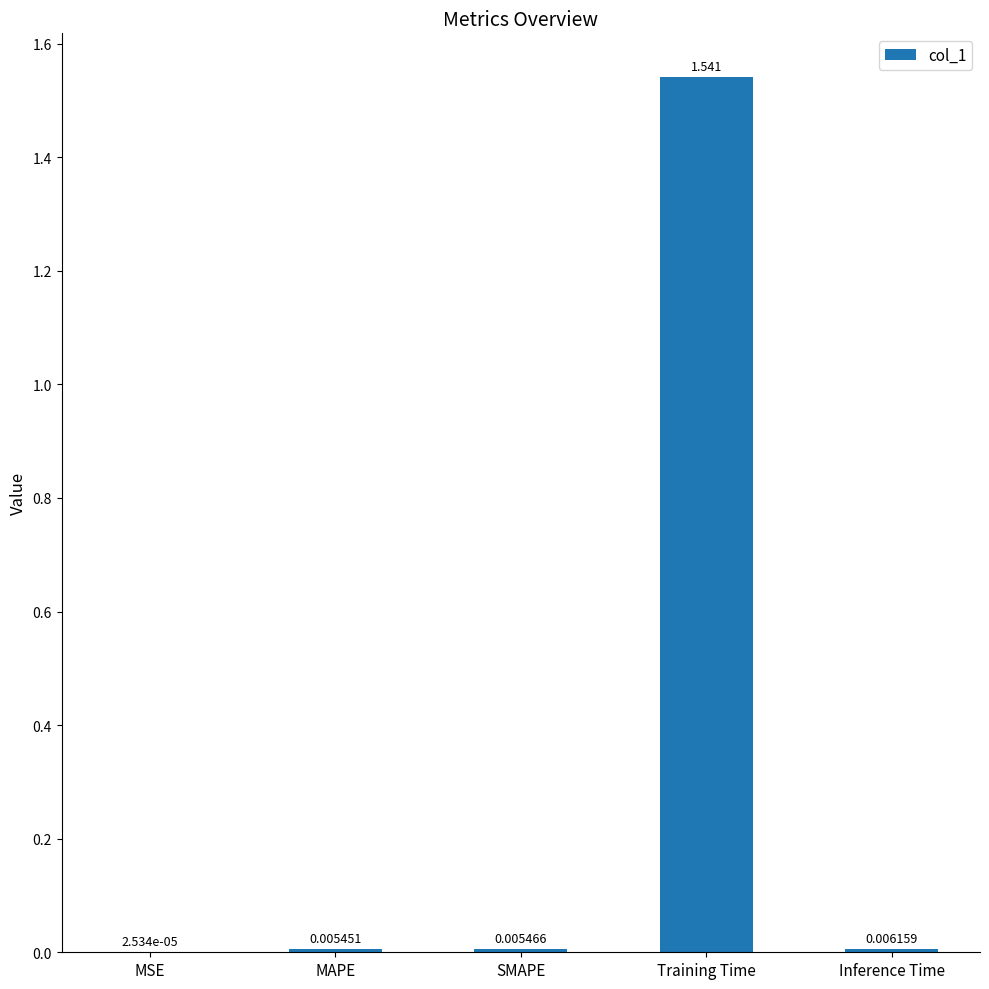

What is the average value?

0.3